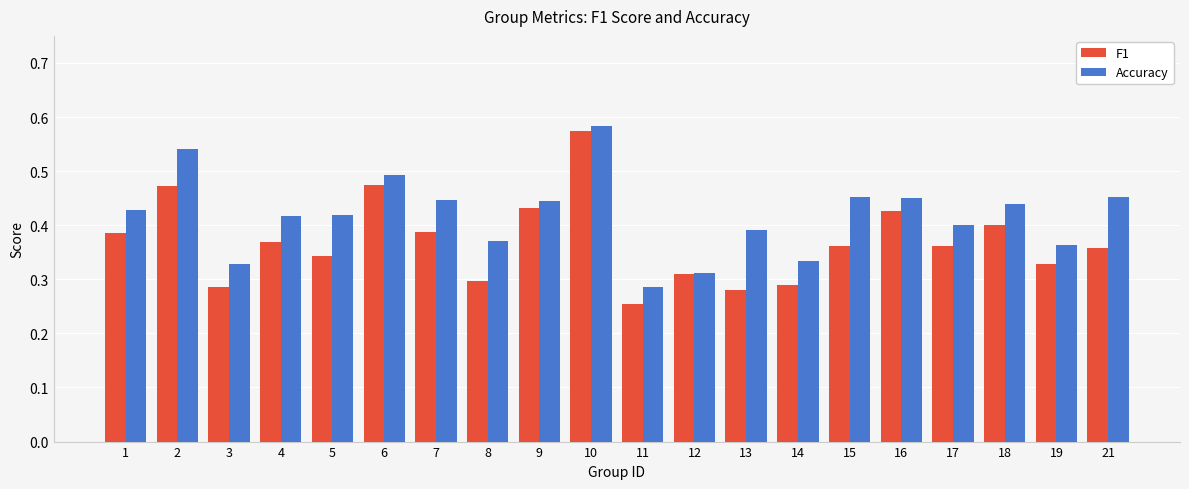

At how many categories does at least one series exceed 0?

20